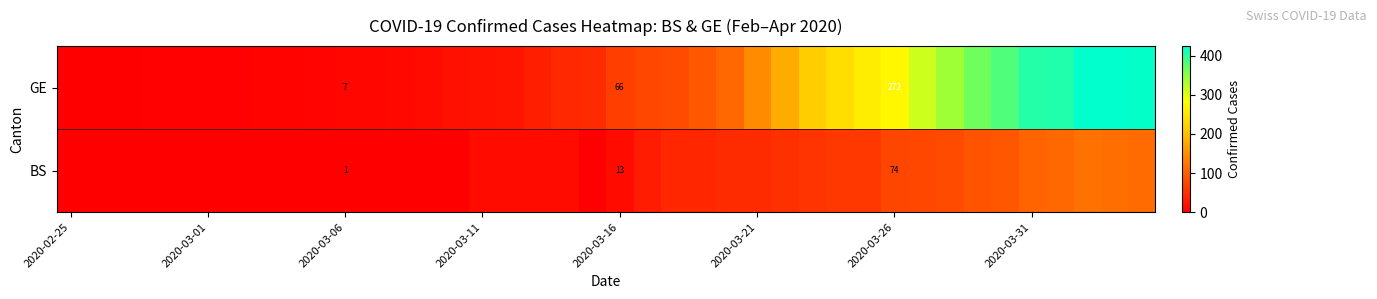

The value of GE at 2020-03-26 is 272. True or false?

True